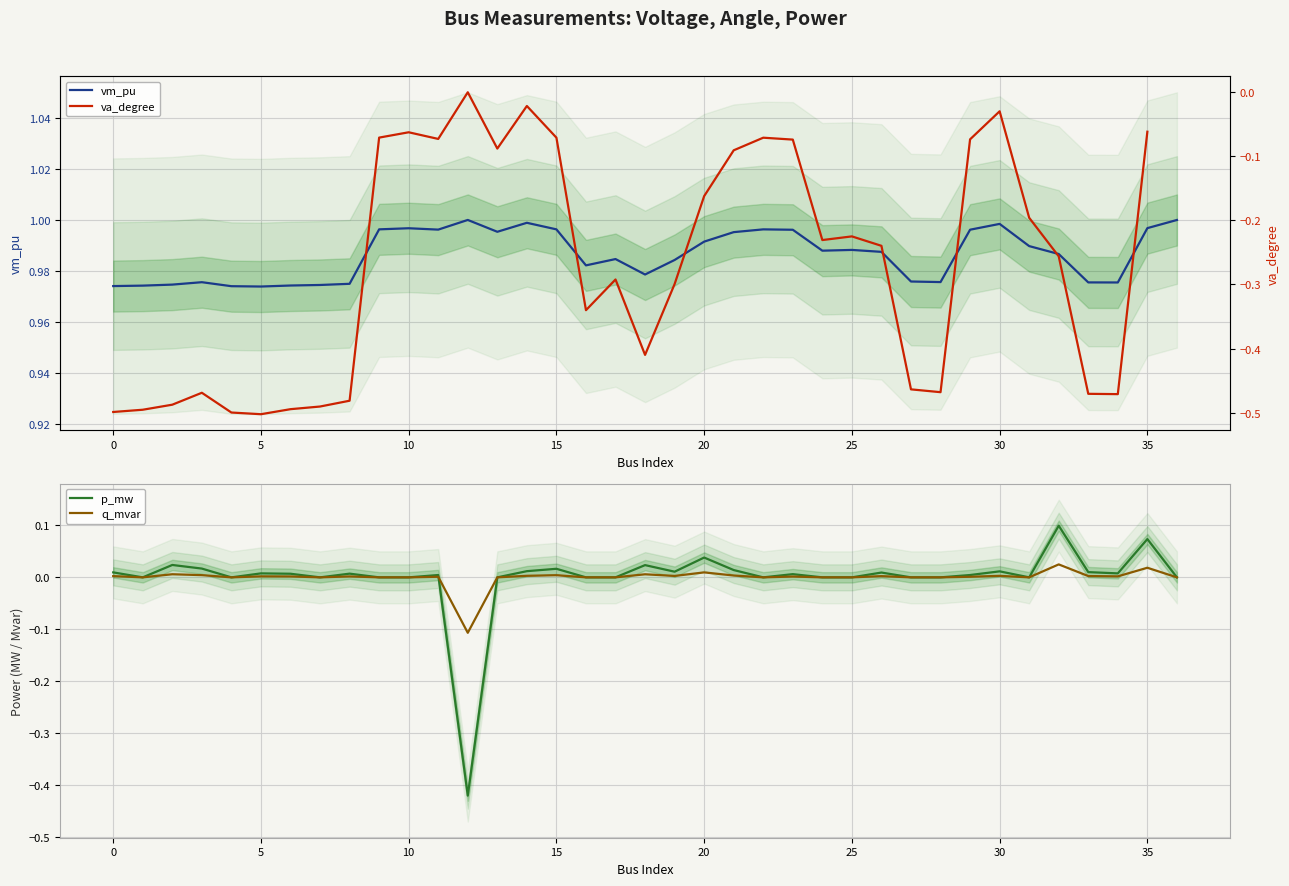

In vm_pu, how many points are higher than both neighbors (excluding endpoints)?

8